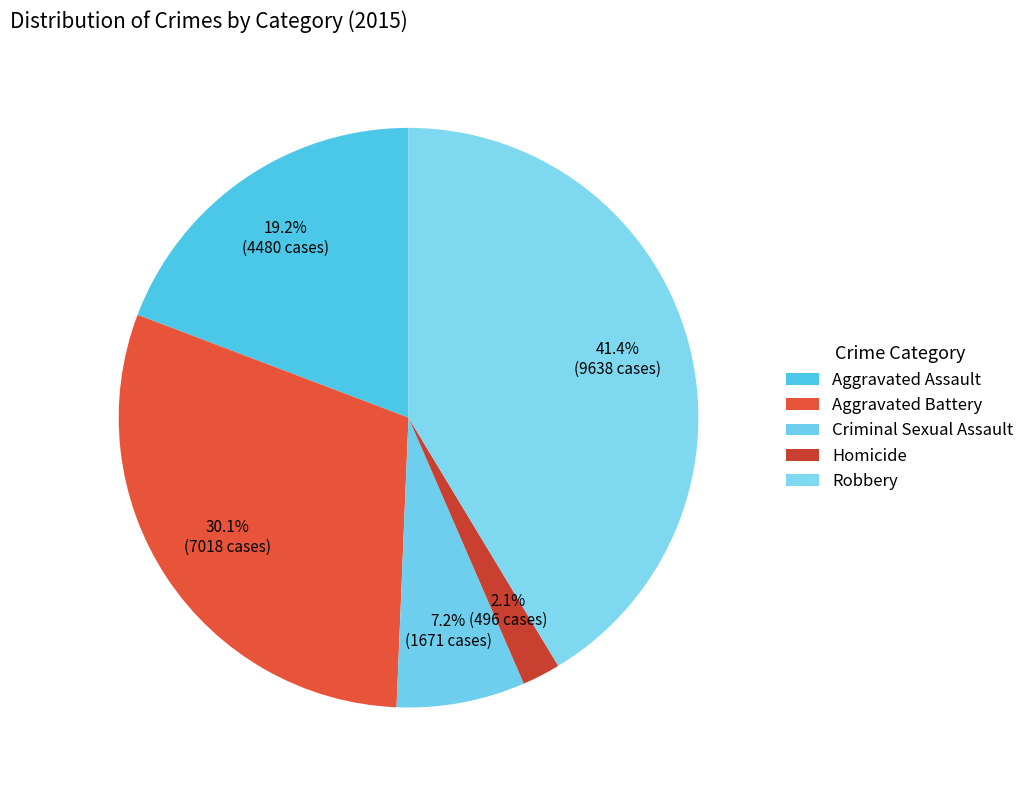

Is there a majority slice in this chart?

No